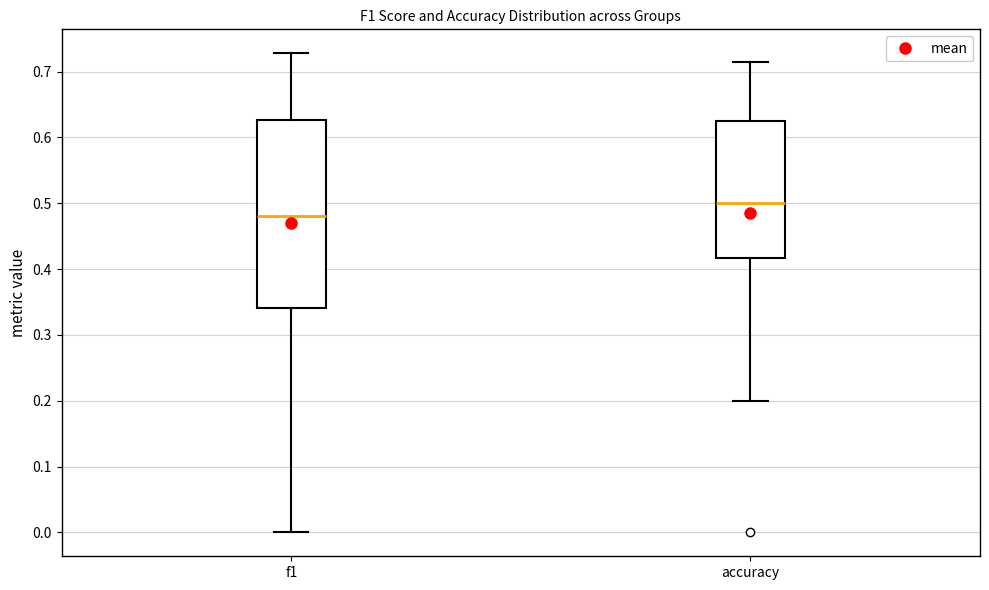

Which box is the tallest, from its lower edge to its upper edge?

f1